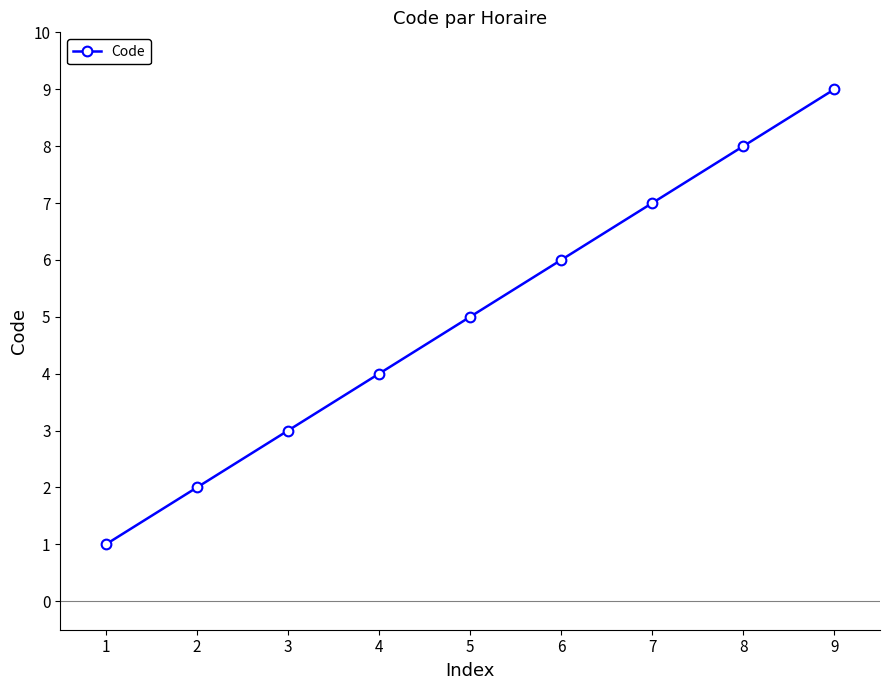

Reading left to right, transcribe all the data shown in this chart.

1=1	2=2	3=3	4=4	5=5	6=6	7=7	8=8	9=9